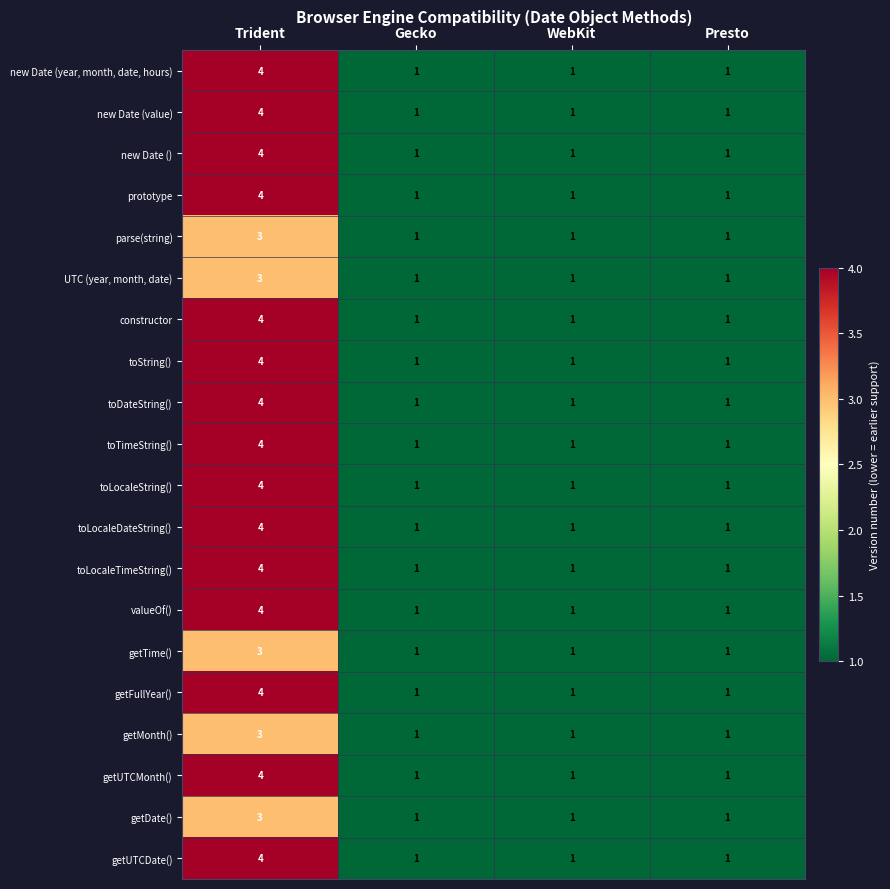

Count the toLocaleTimeString() values in the range 1 to 4.

4